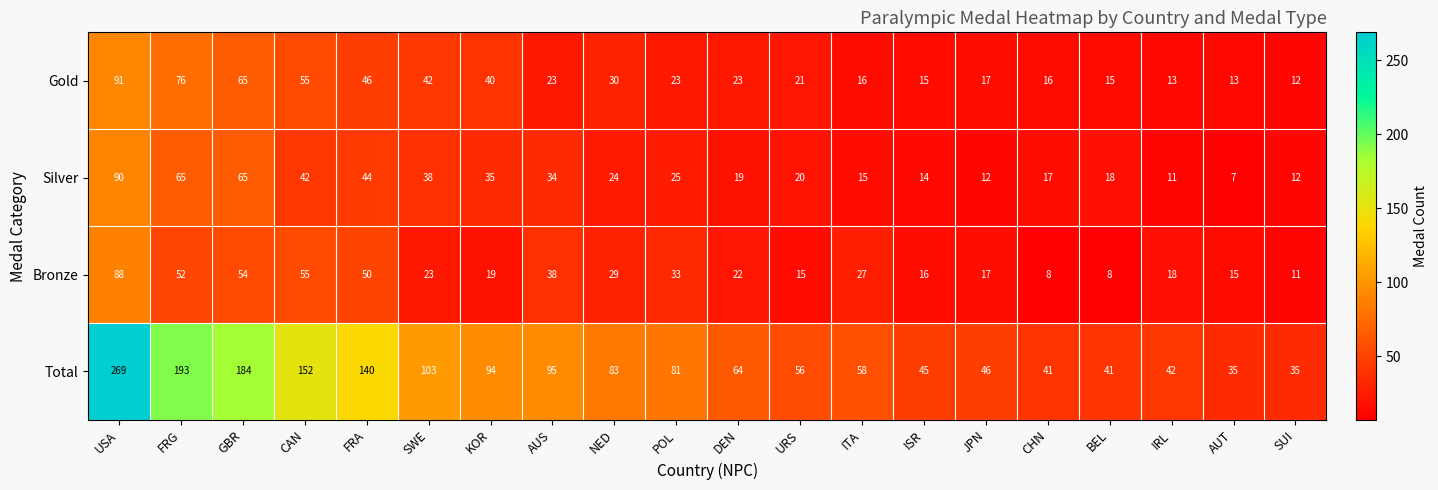

At which label is Silver closest to 48?

FRA